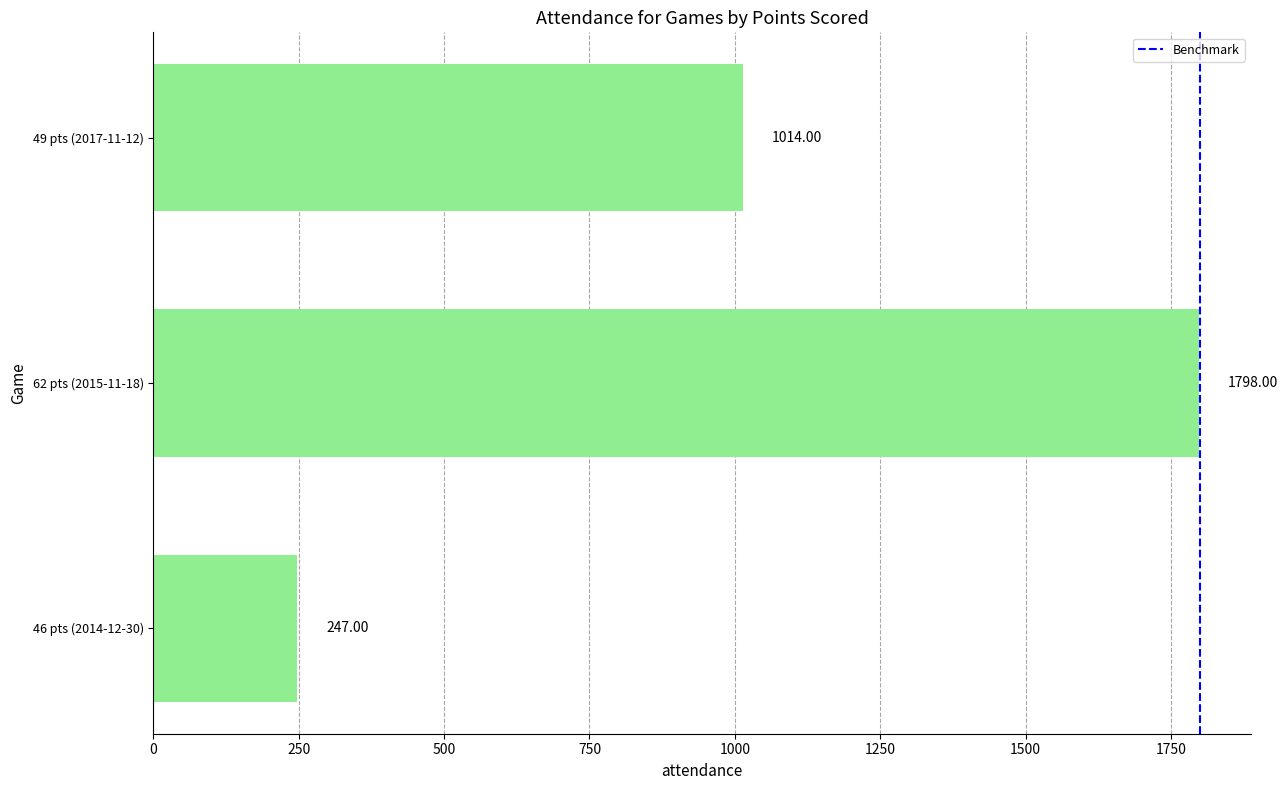

What is the change in value from 46 pts (2014-12-30) to 49 pts (2017-11-12)?

+767